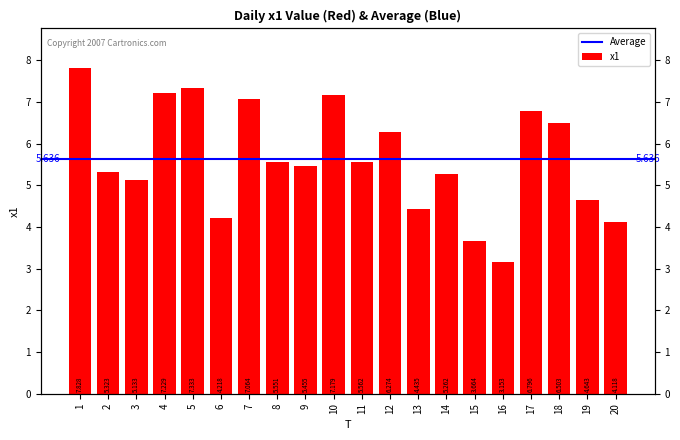

The chart shows a value of 13.5 at 1. True or false?

False